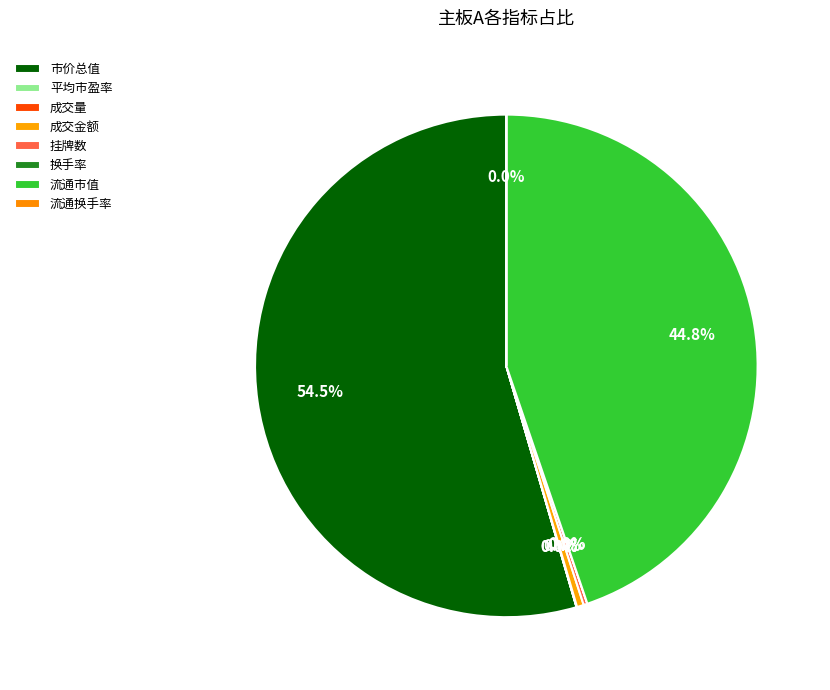

Combined, what portion of the pie is 流通市值 and 流通换手率?

44.8%